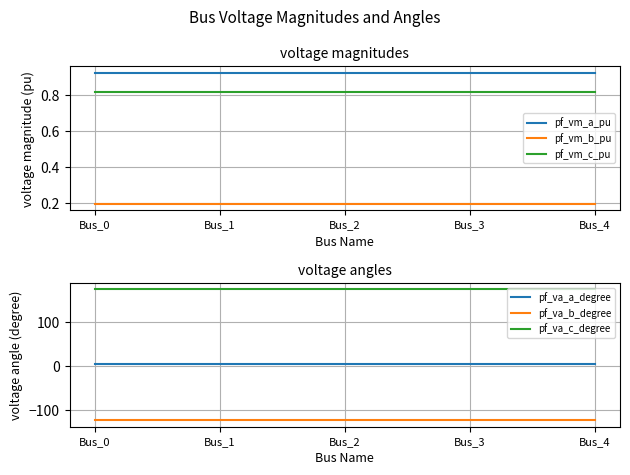

Where is the first local minimum for pf_vm_b_pu?

Bus_1